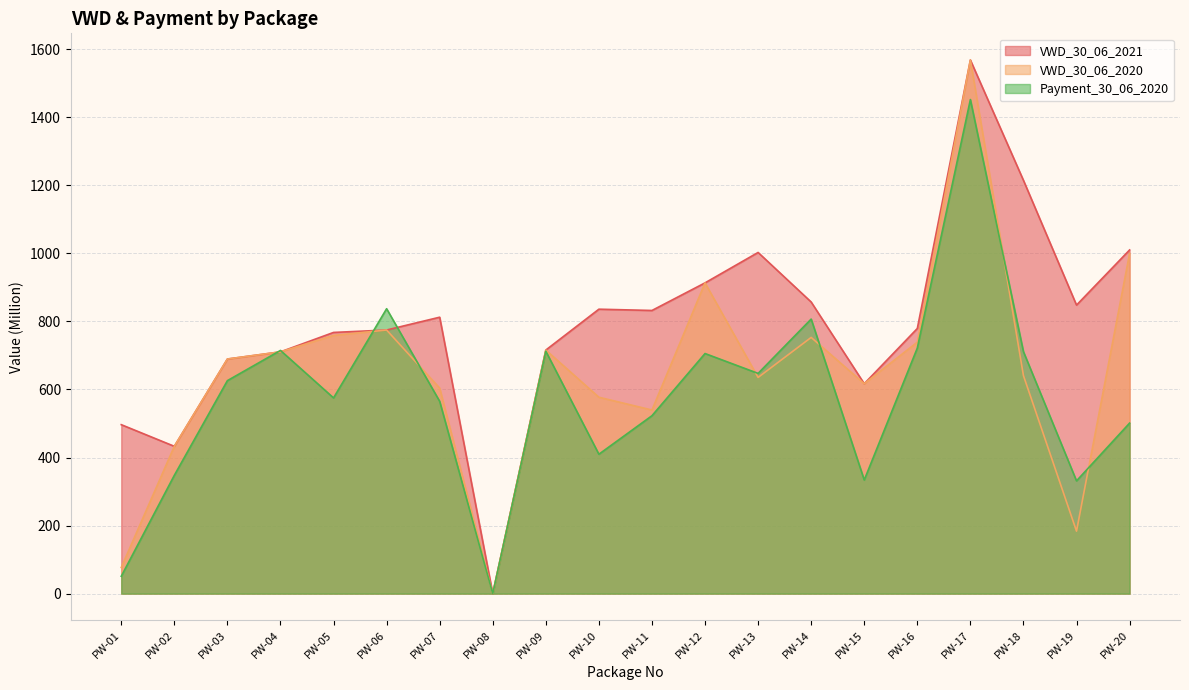

The value of Payment_30_06_2020 at PW-05 is 575.1. True or false?

True